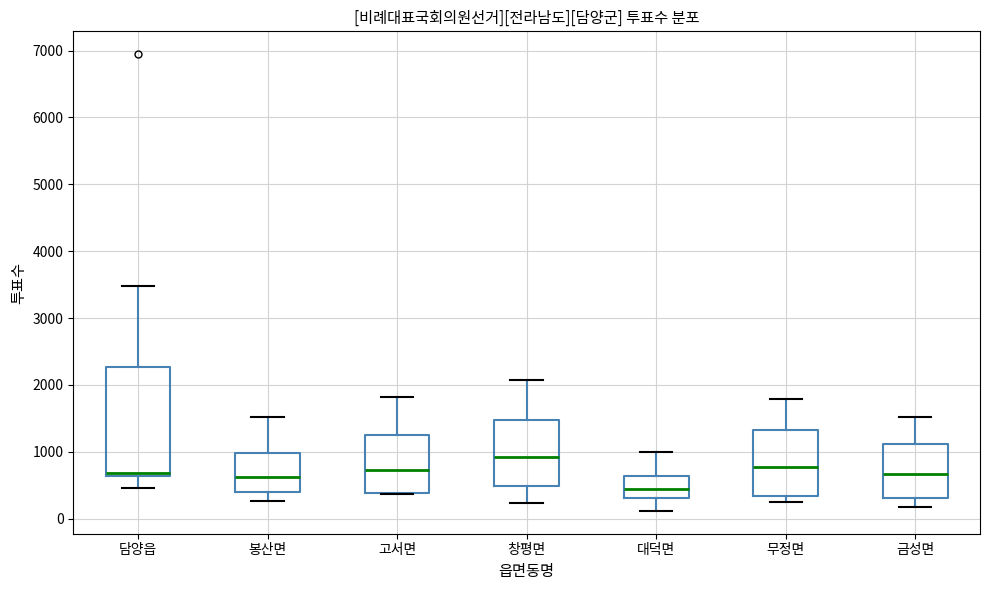

Which box has the lowest median line?

대덕면